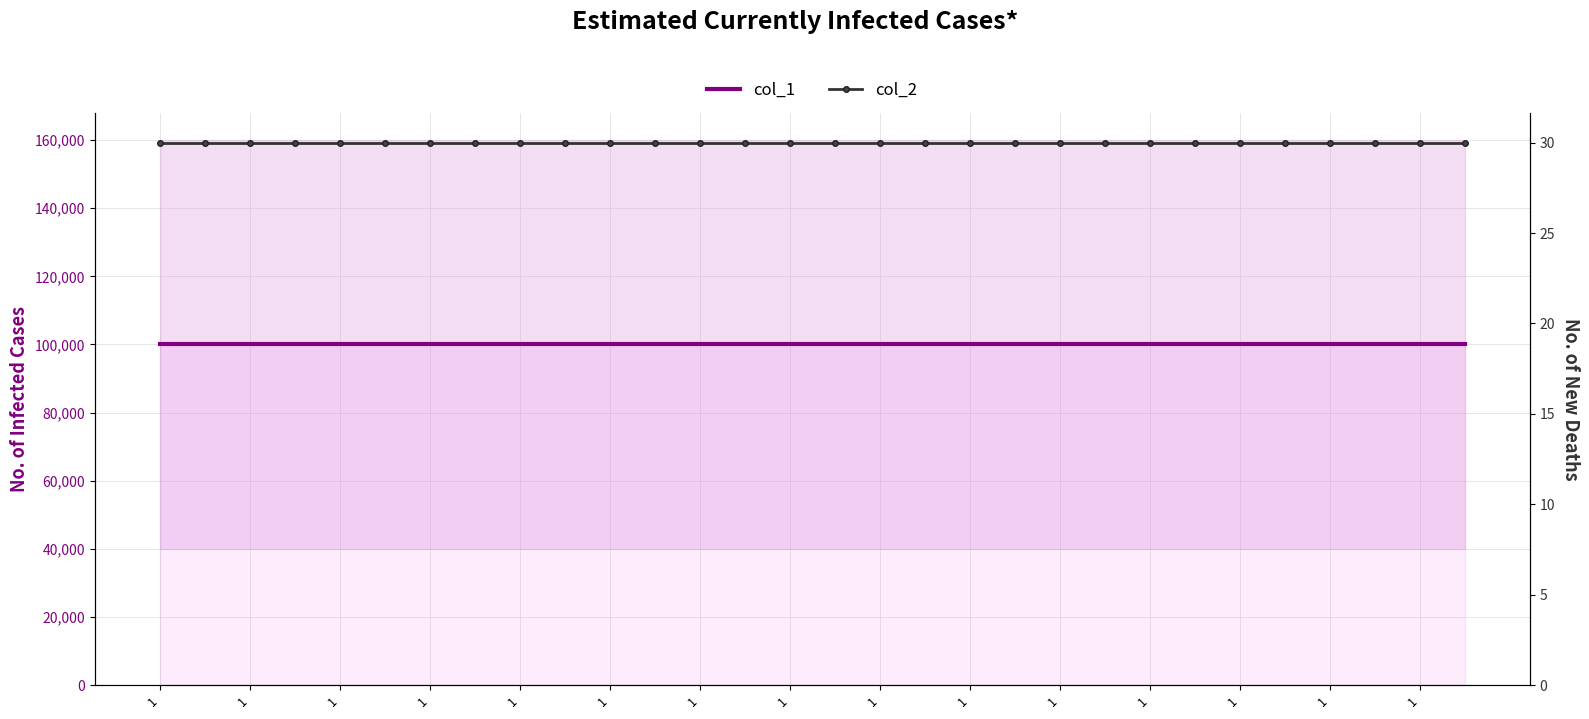

The col_1 series shows 100000 at 1. True or false?

True